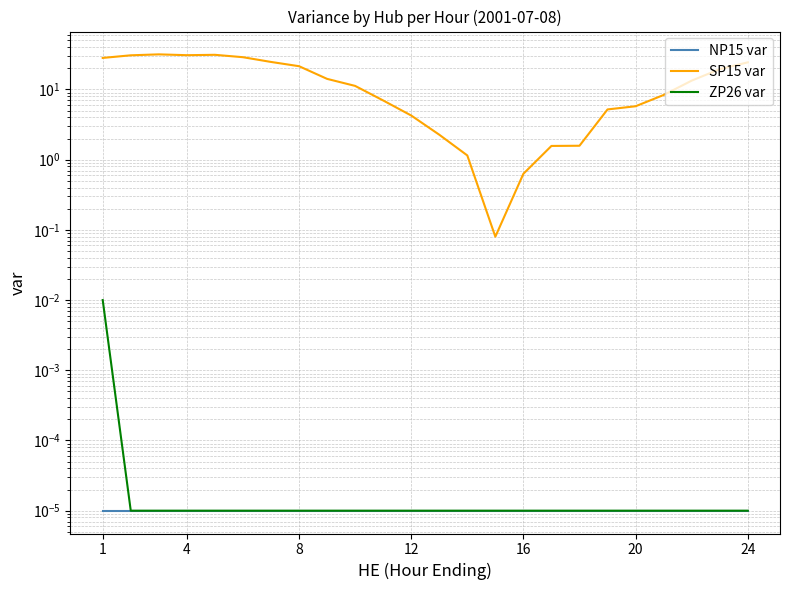

True or false: ZP26 var has more than 1 interior local peaks.

False